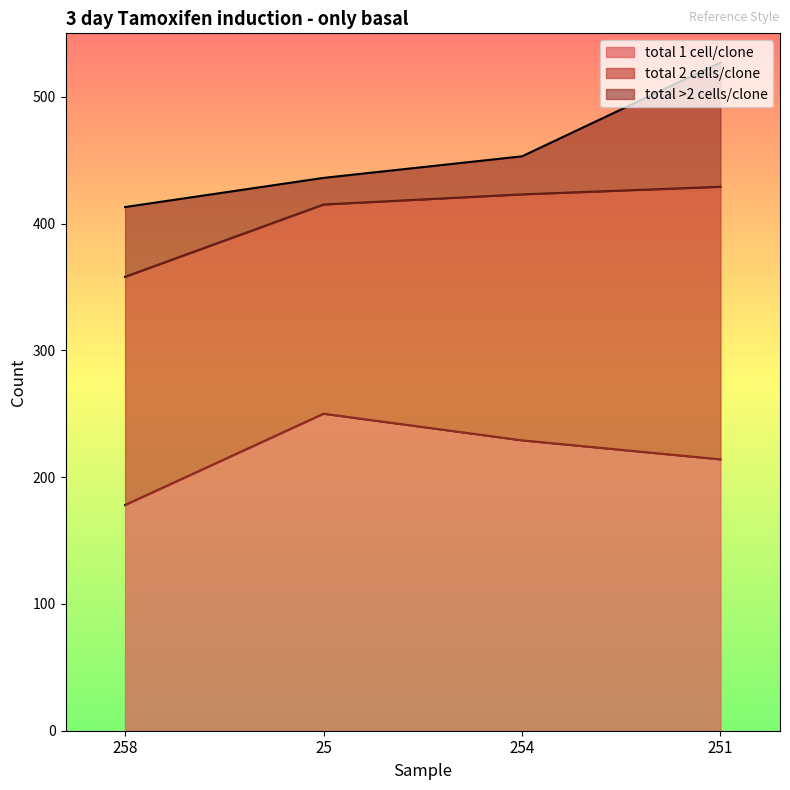

At which category is the sum across all series the highest?

251